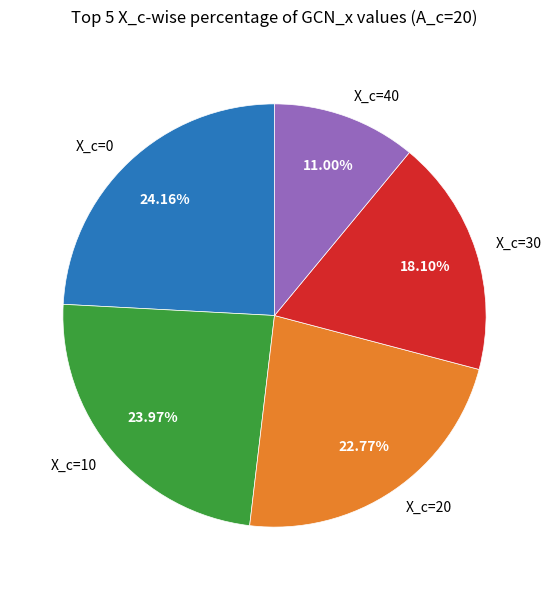

Is there a majority slice in this chart?

No